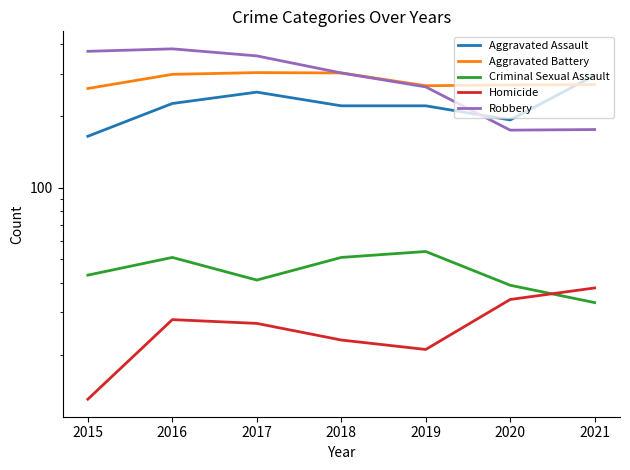

Which series has the largest range (max minus min)?

Robbery